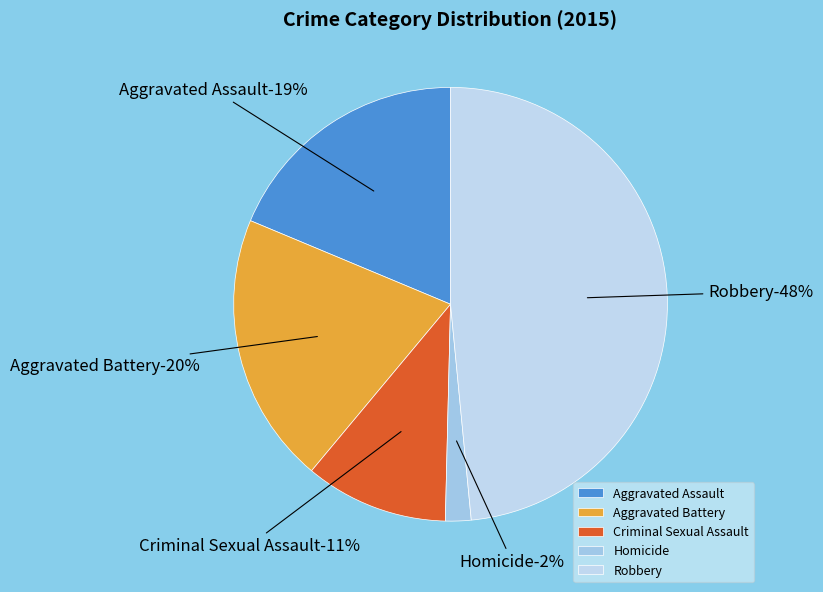

Combined, what portion of the pie is Aggravated Battery and Criminal Sexual Assault?

30.9%